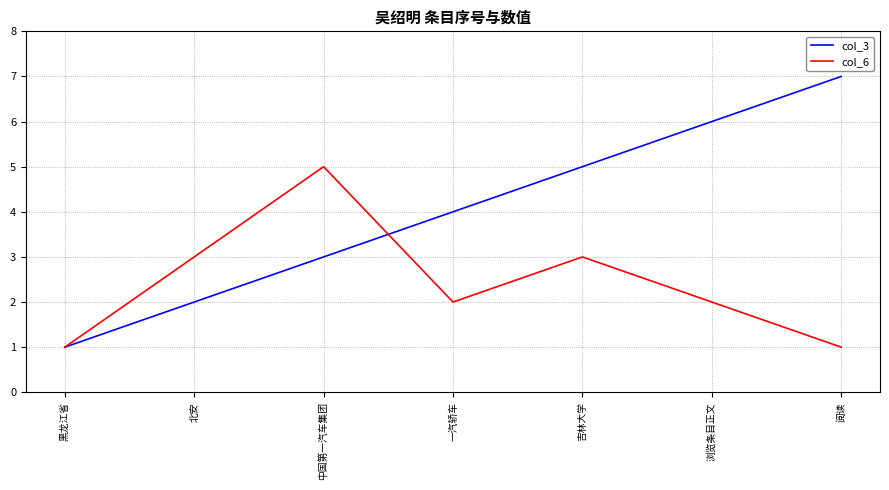

The value of col_3 at 北安 is 2. True or false?

True